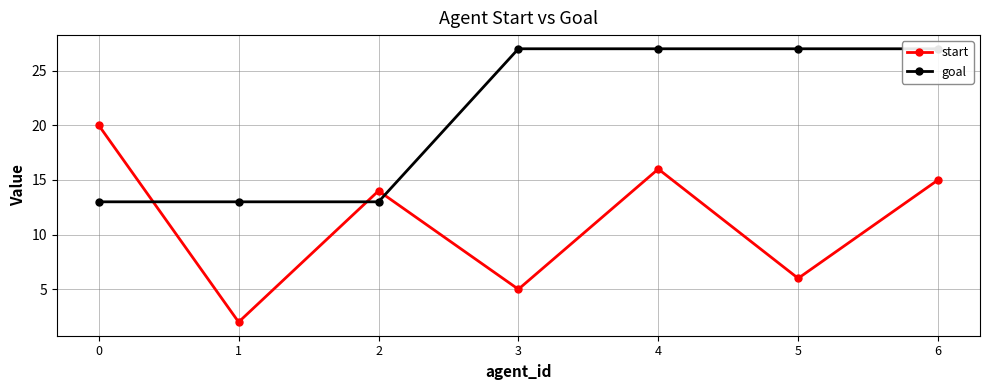

Does the chart display data point markers on the line(s)?

Yes